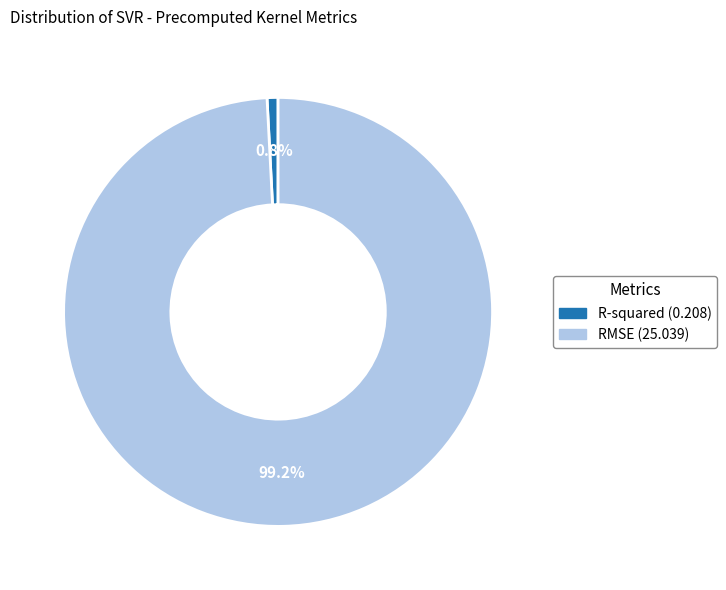

Rank the categories by value from lowest to highest.

R-squared, RMSE